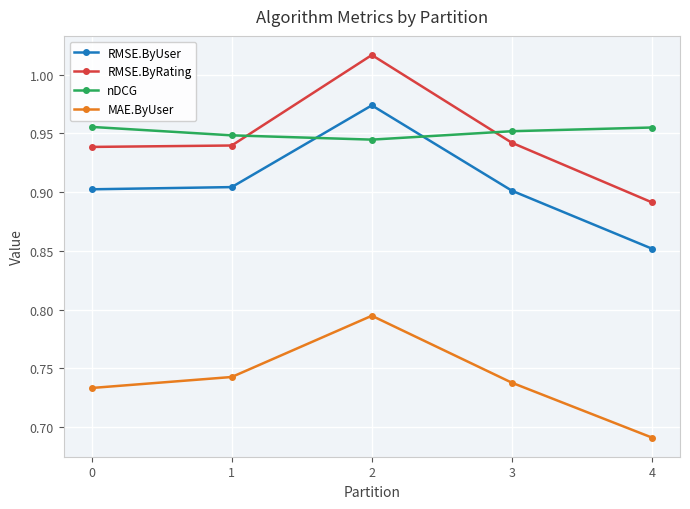

Is it true that nDCG equals 1.4 at 3?

False